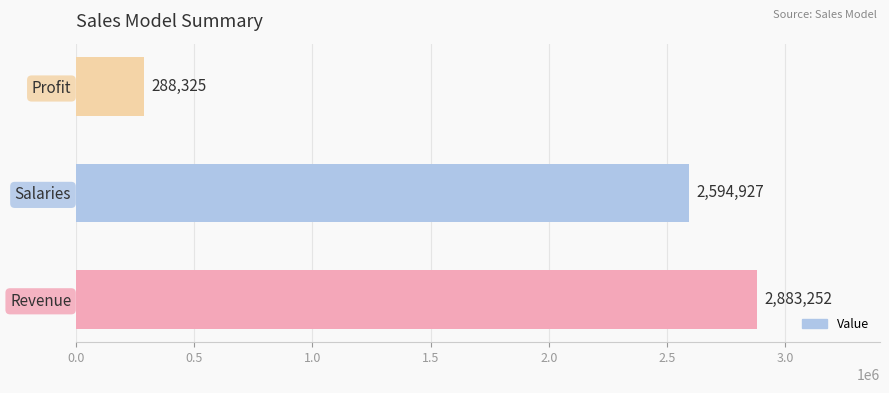

Which category has the highest value across all series?

Revenue